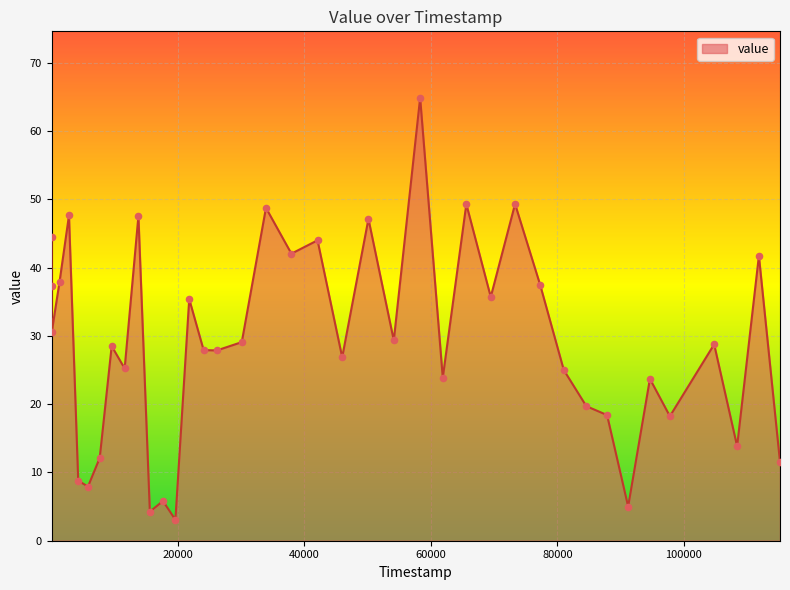

What is the smallest value displayed?

3.1